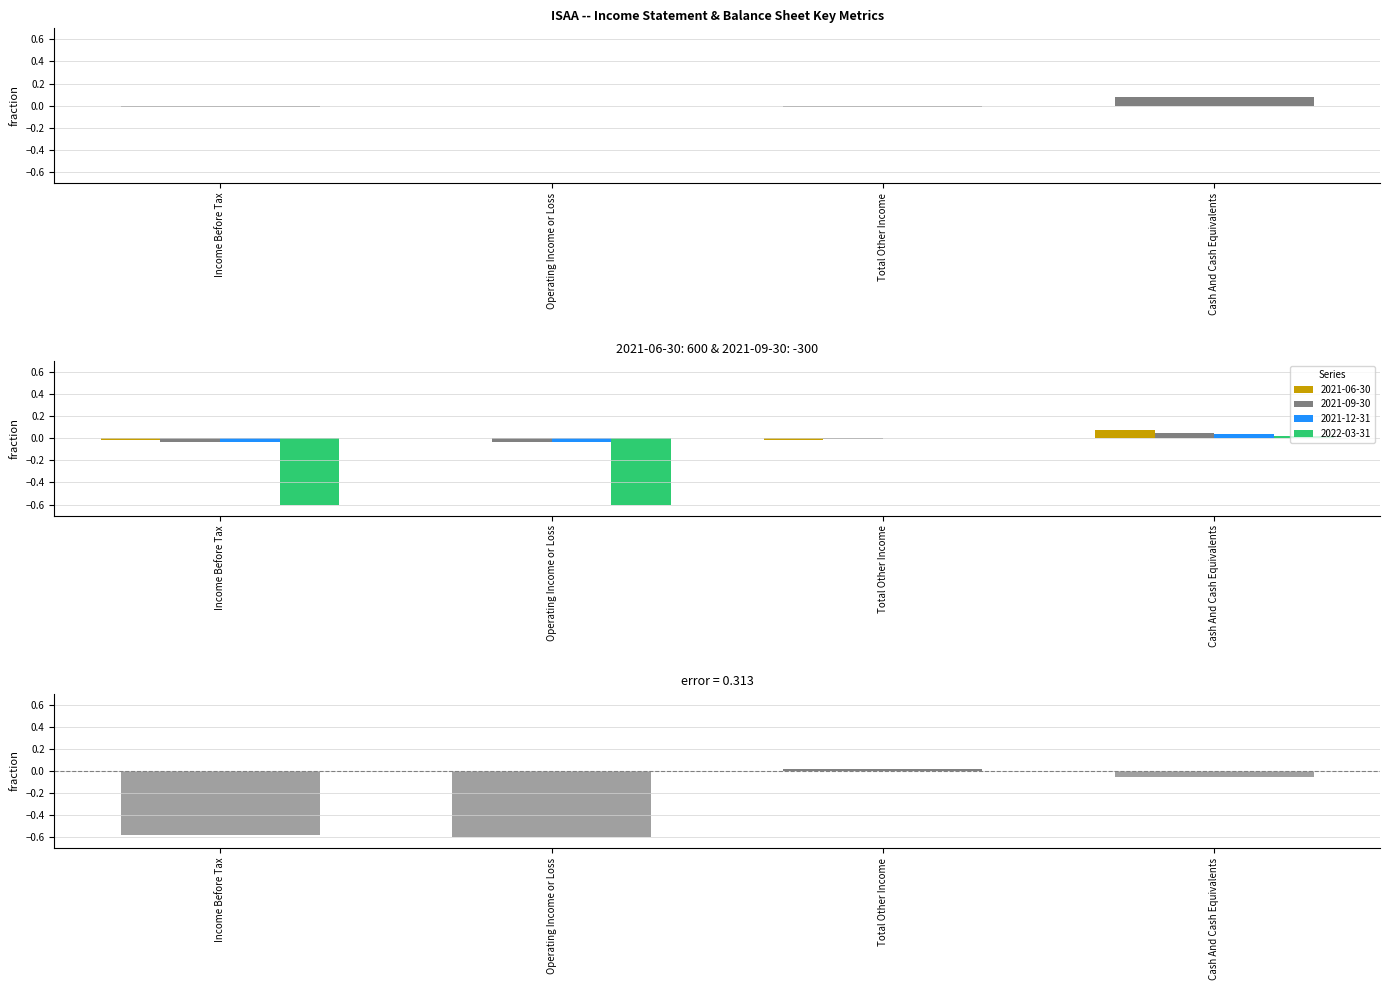

Where is 2022-03-31 nearest to the value 0?

Total Other Income